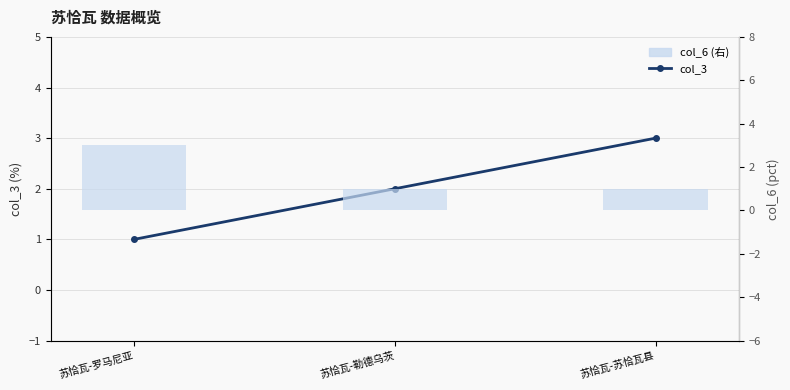

What is the highest value of the col_6 (右) series?

3